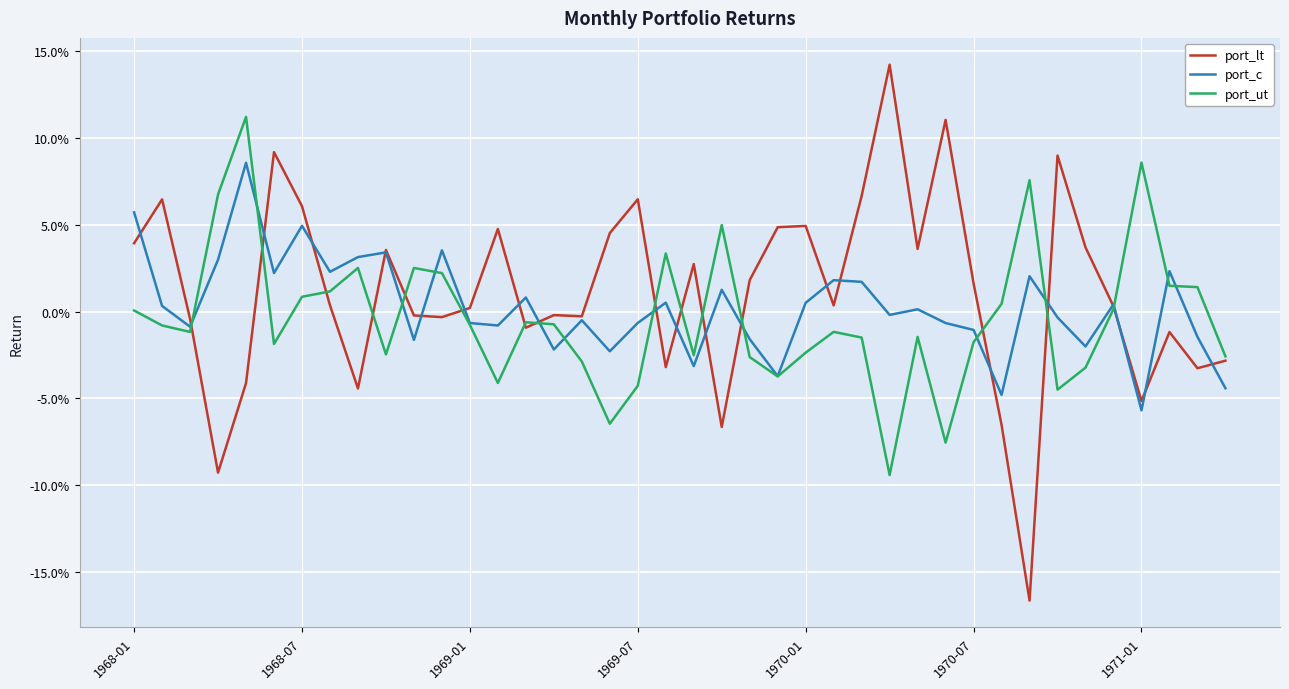

Does the chart display data point markers on the line(s)?

No